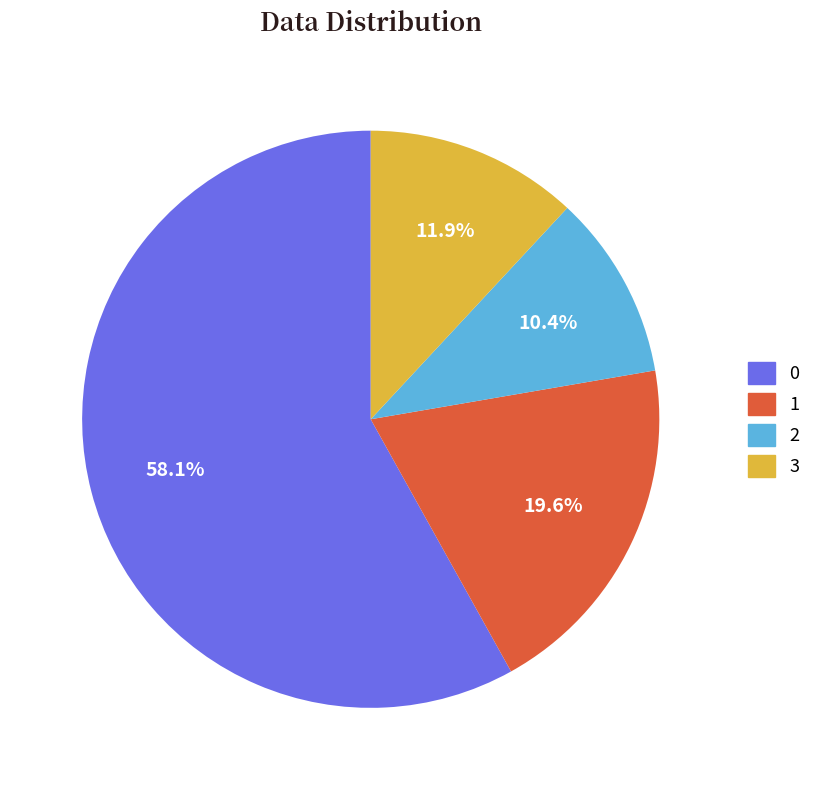

Which slice is the smallest?

2